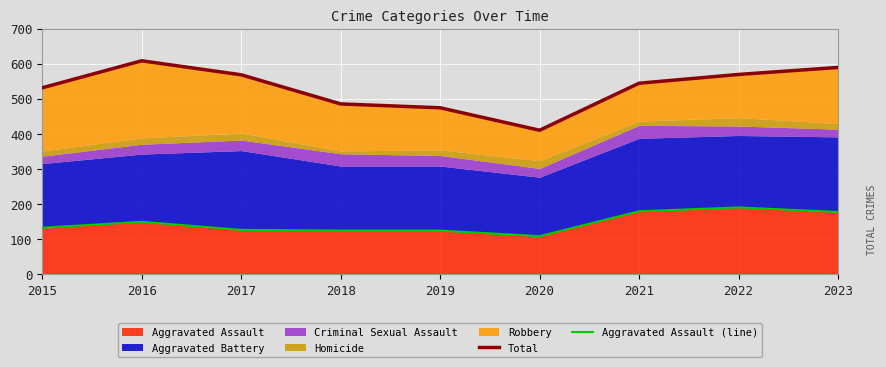

Where is the first local maximum for Total?

2016